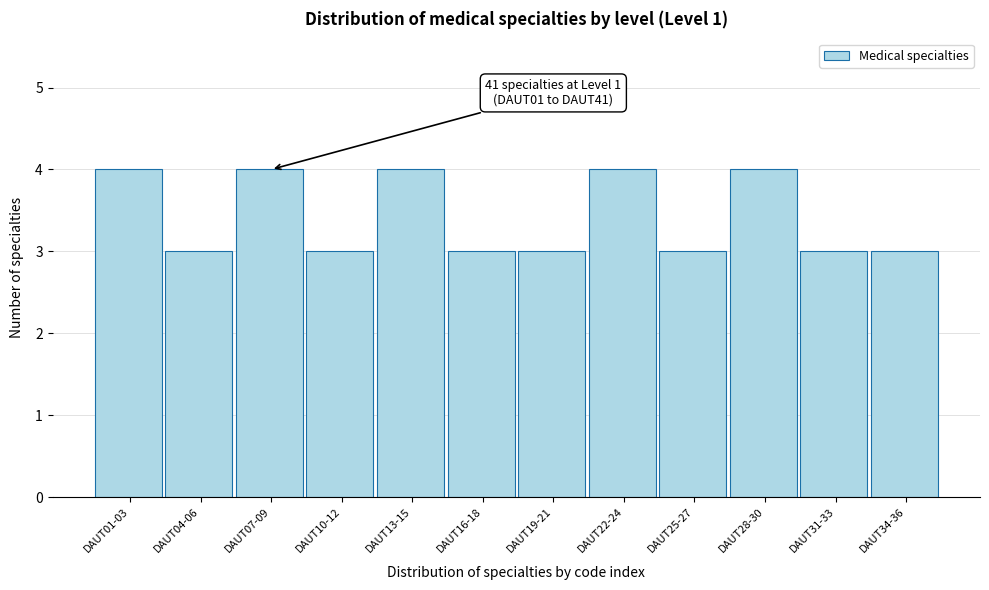

Reading left to right, what are all the values shown in this chart?

DAUT01-03=4	DAUT04-06=3	DAUT07-09=4	DAUT10-12=3	DAUT13-15=4	DAUT16-18=3	DAUT19-21=3	DAUT22-24=4	DAUT25-27=3	DAUT28-30=4	DAUT31-33=3	DAUT34-36=3